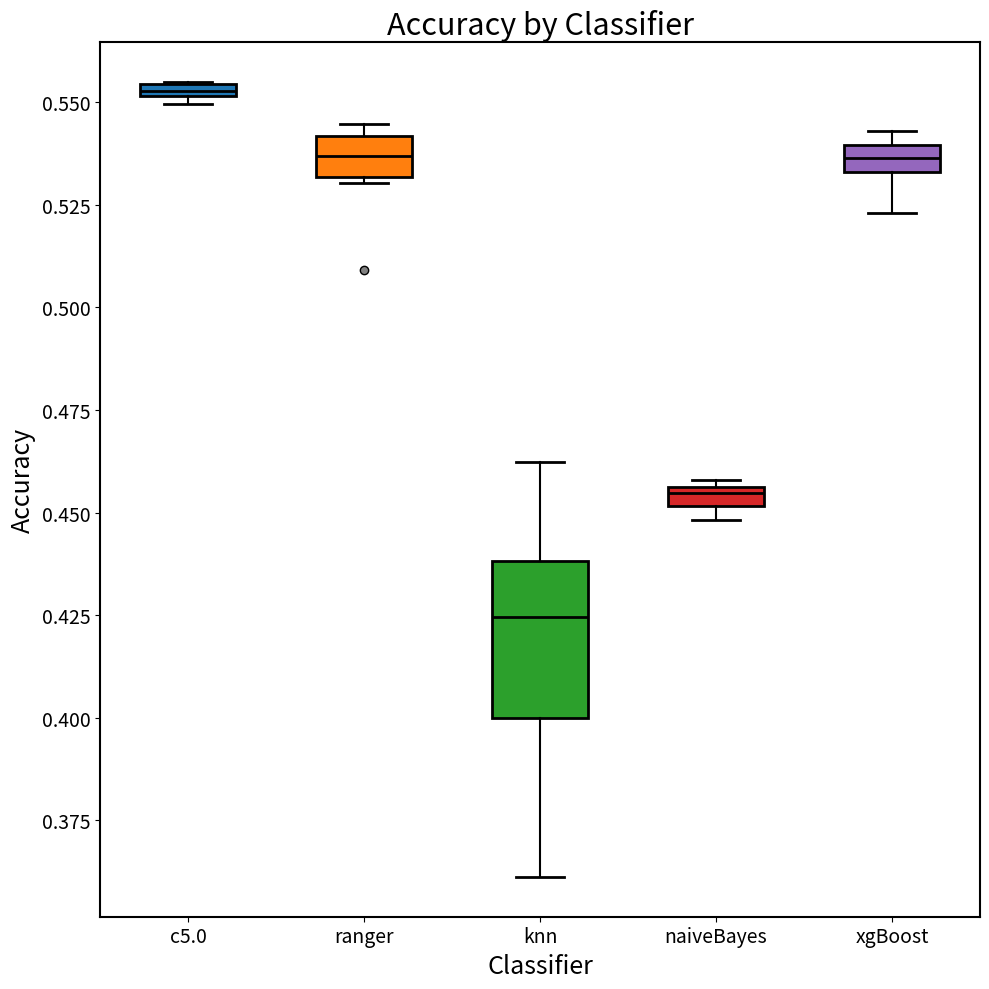

Where does the median line of the box for ranger sit on the y-axis? The values are not printed on the chart, so give them approximately, as read against the axis.

0.535